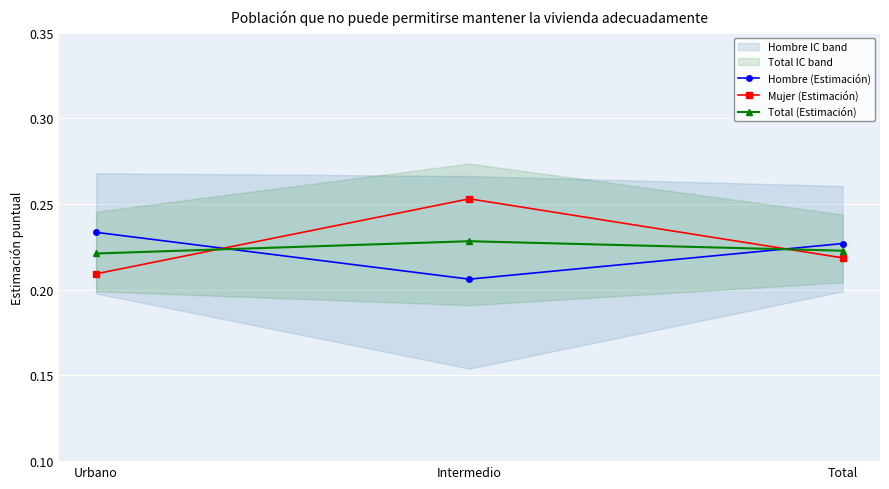

Which series changed the most between Urbano and Intermedio?

Mujer (Estimación)